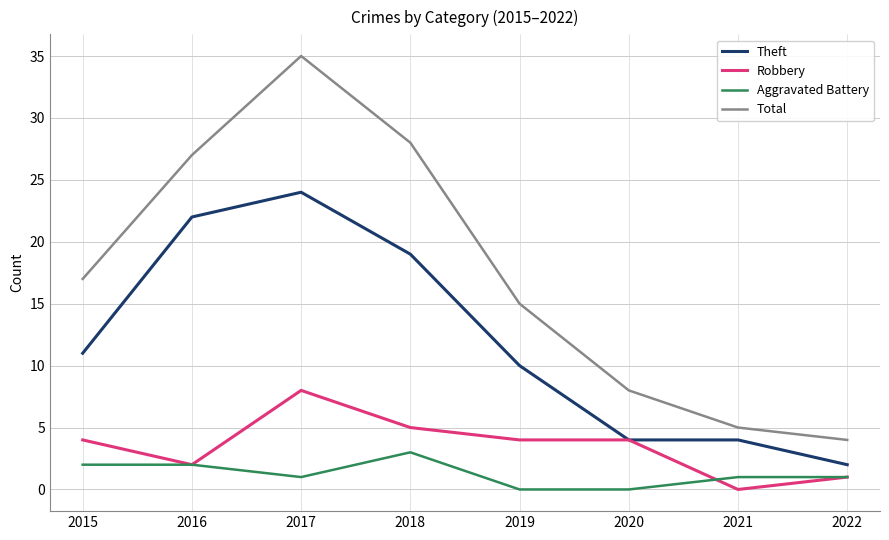

How many series are shown in this chart?

4